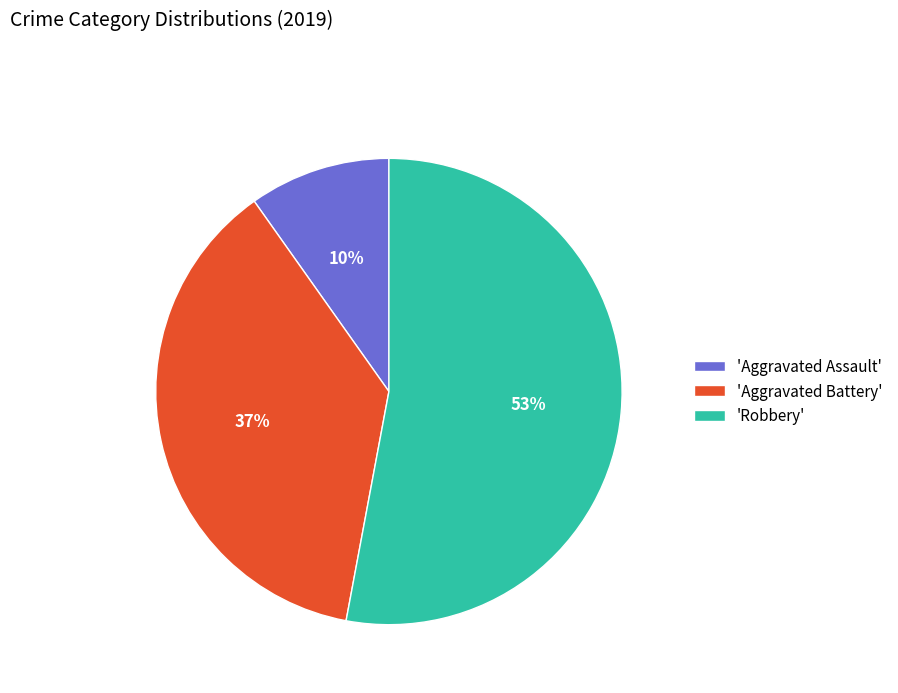

Rank the categories by value from lowest to highest.

'Aggravated Assault', 'Aggravated Battery', 'Robbery'